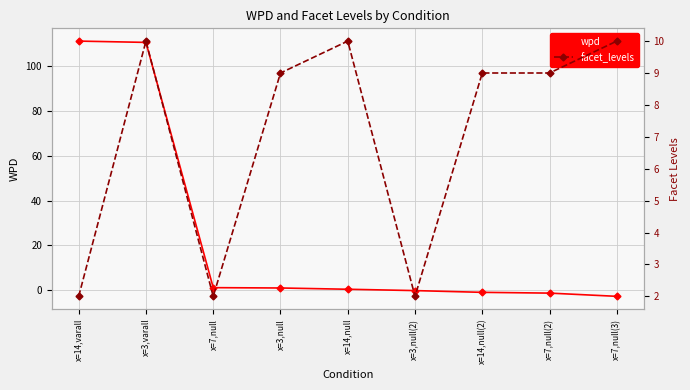

Reading left to right, list all the values displayed in this chart.

wpd: 111.1	110.5	1.1	1.0	0.4	-0.2	-1.0	-1.3	-2.7
facet_levels: 2.0	10.0	2.0	9.0	10.0	2.0	9.0	9.0	10.0